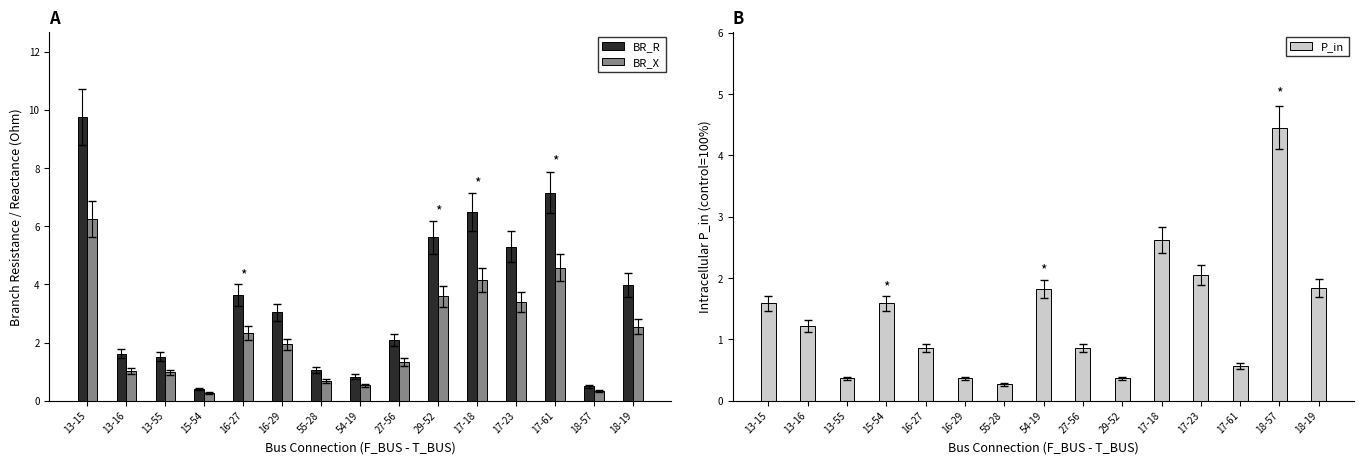

Where does the BR_X series first go above 1?

13-15